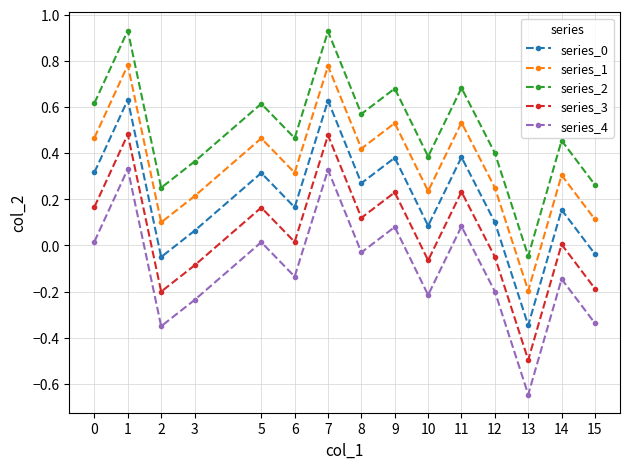

Is it true that series_2 equals 0.3 at 9?

False